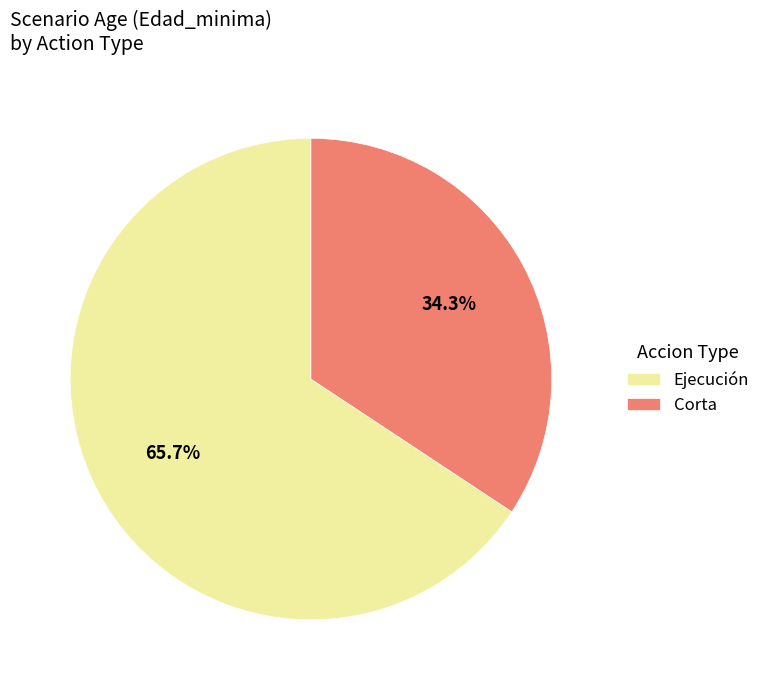

Rank the categories by value from lowest to highest.

Corta, Ejecución